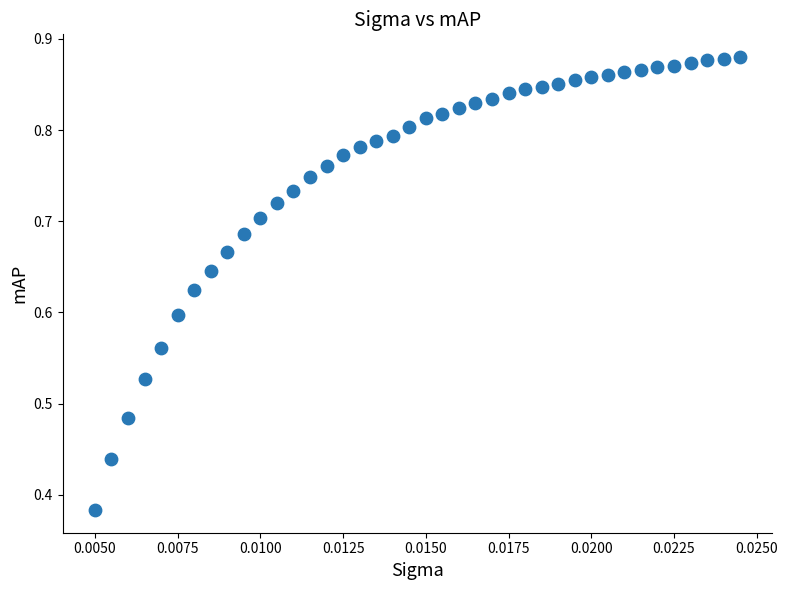

Count the number of points in this scatter plot.

40